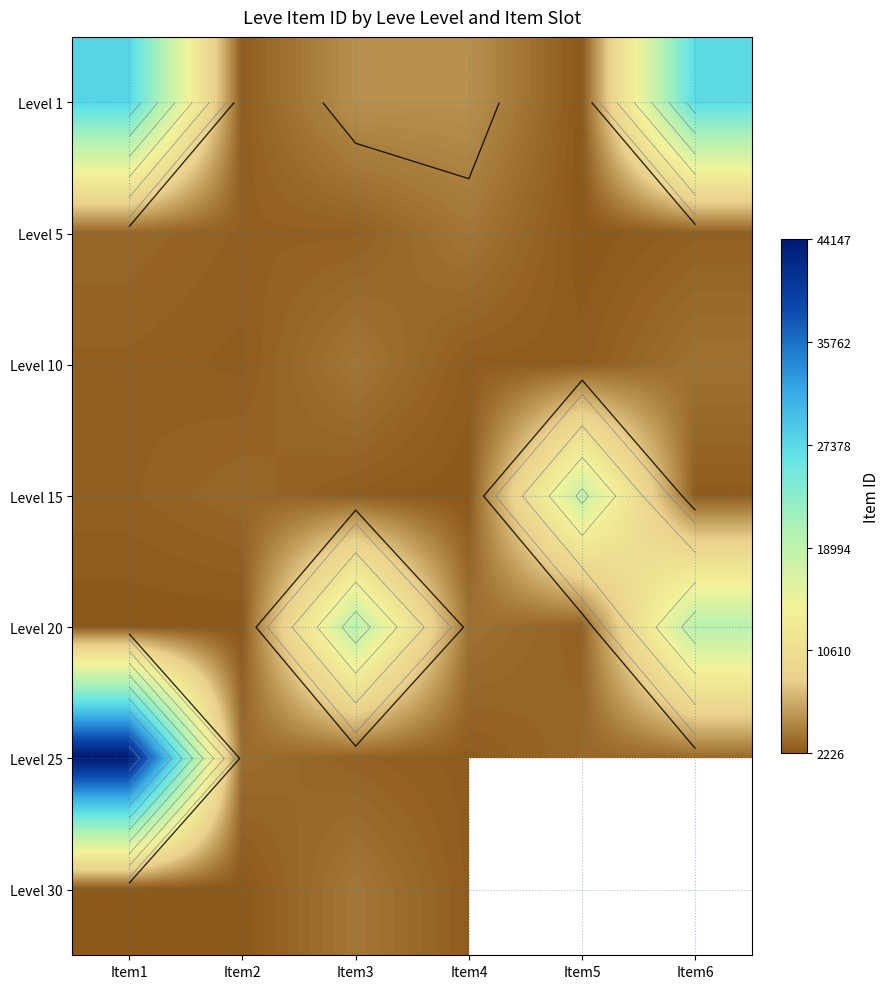

At which label does Level 20 reach its peak?

Item3